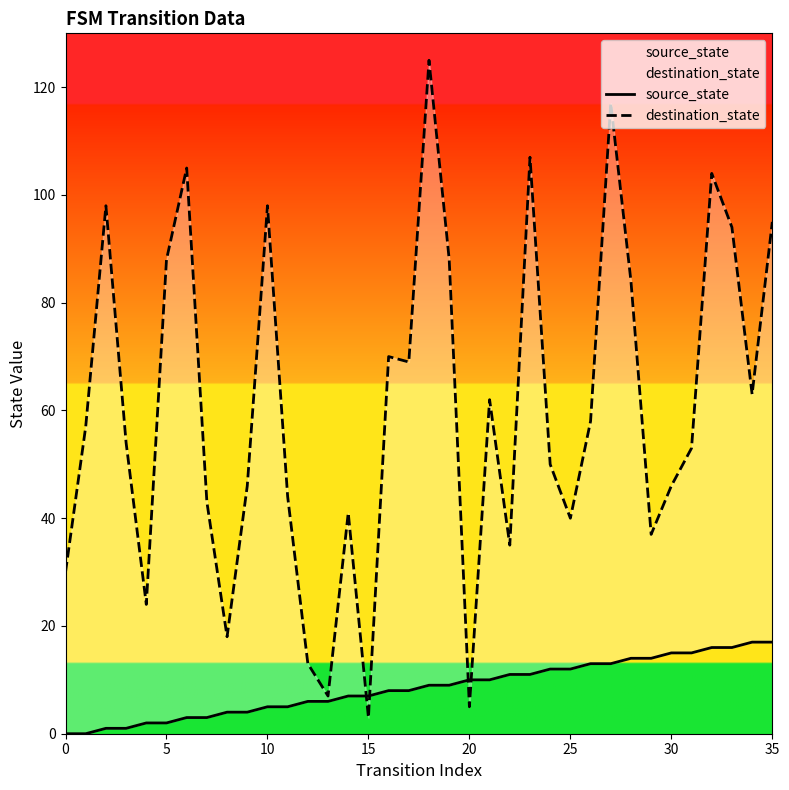

What are all the series names shown in the legend?

source_state, destination_state